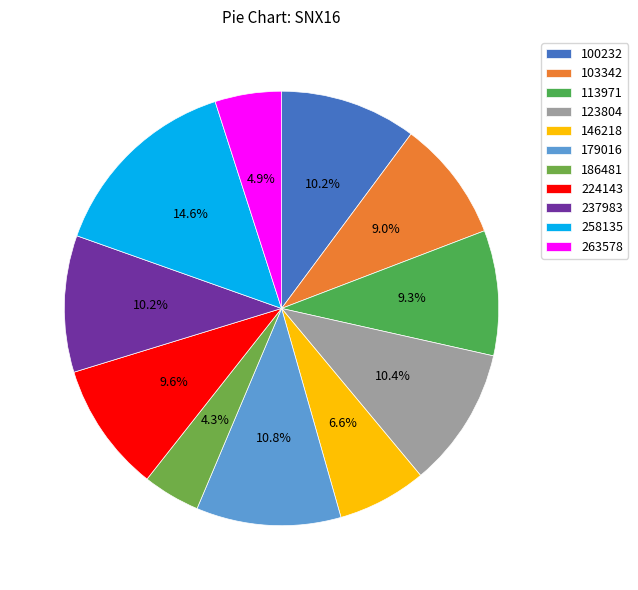

To the nearest percent, what is the difference between the largest and smallest slice percentages?

10%